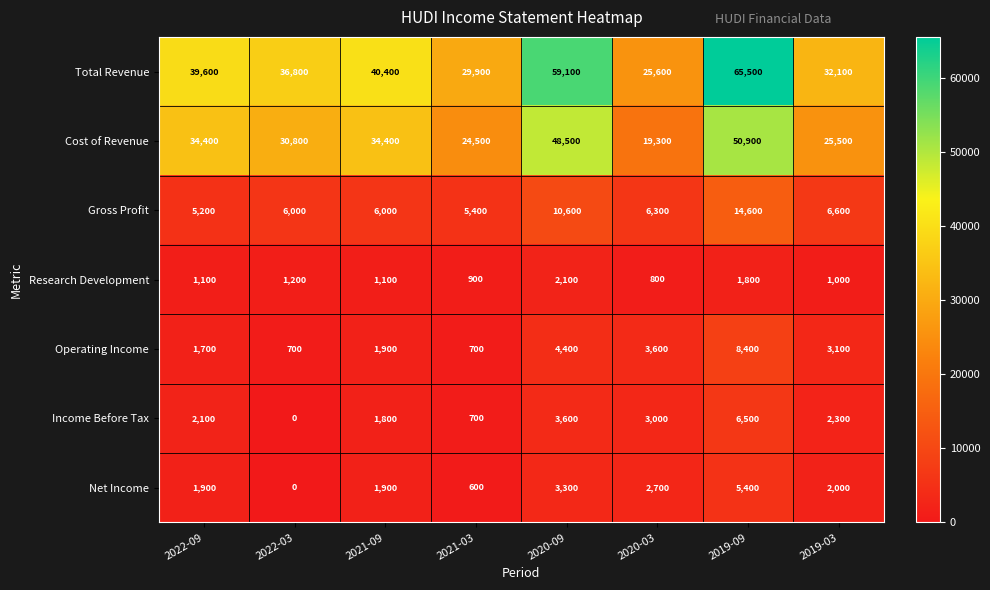

Which label corresponds to the largest value in the chart?

2019-09